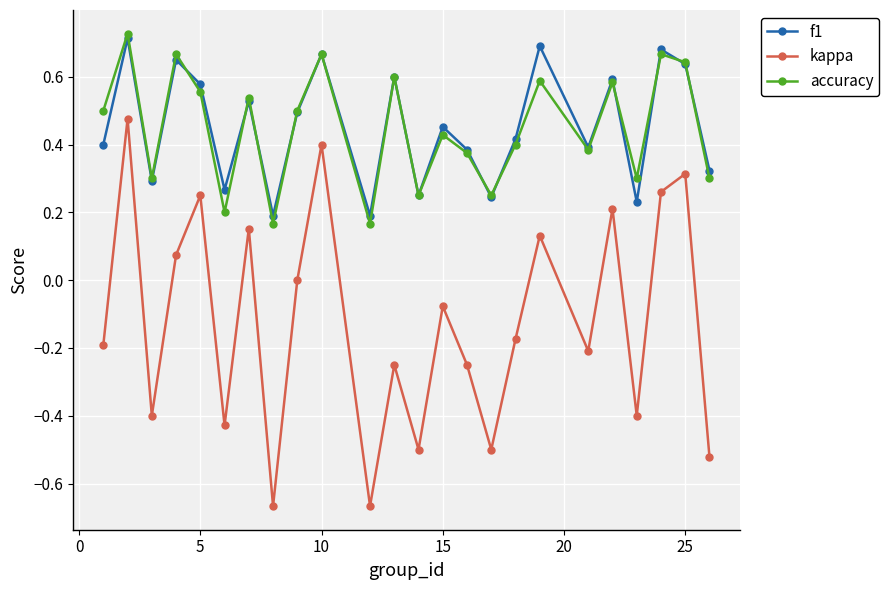

In f1, how many points are lower than both neighbors (excluding endpoints)?

8